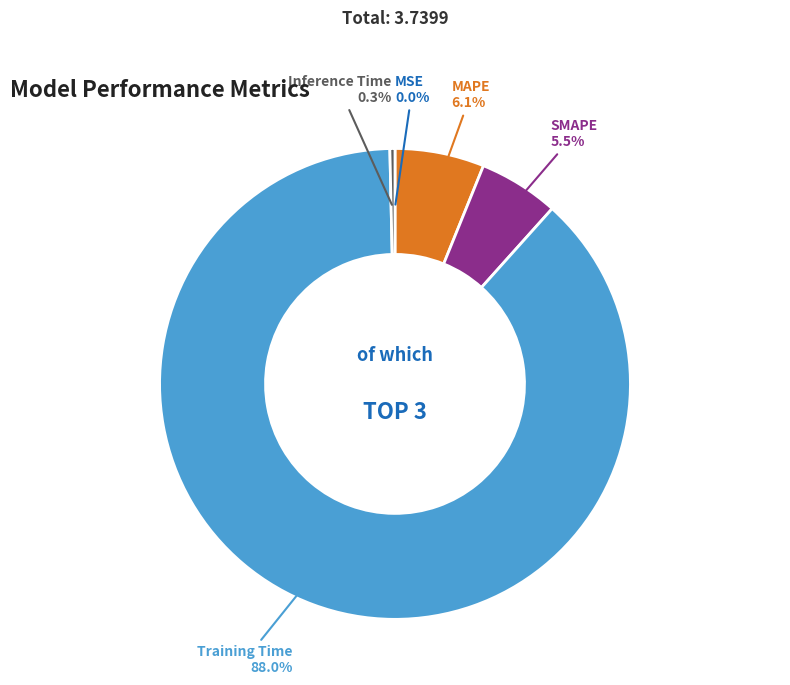

What is the largest slice in the pie chart?

Training Time